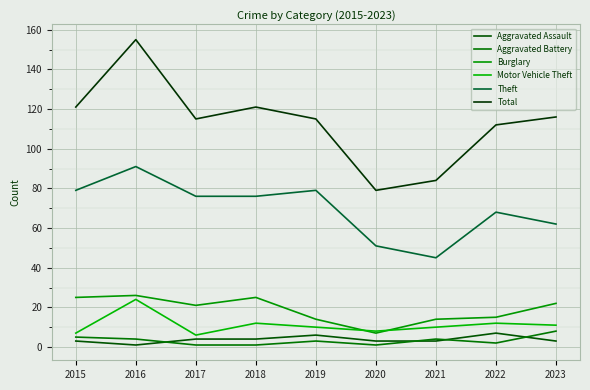

How many lines are shown in the chart?

6